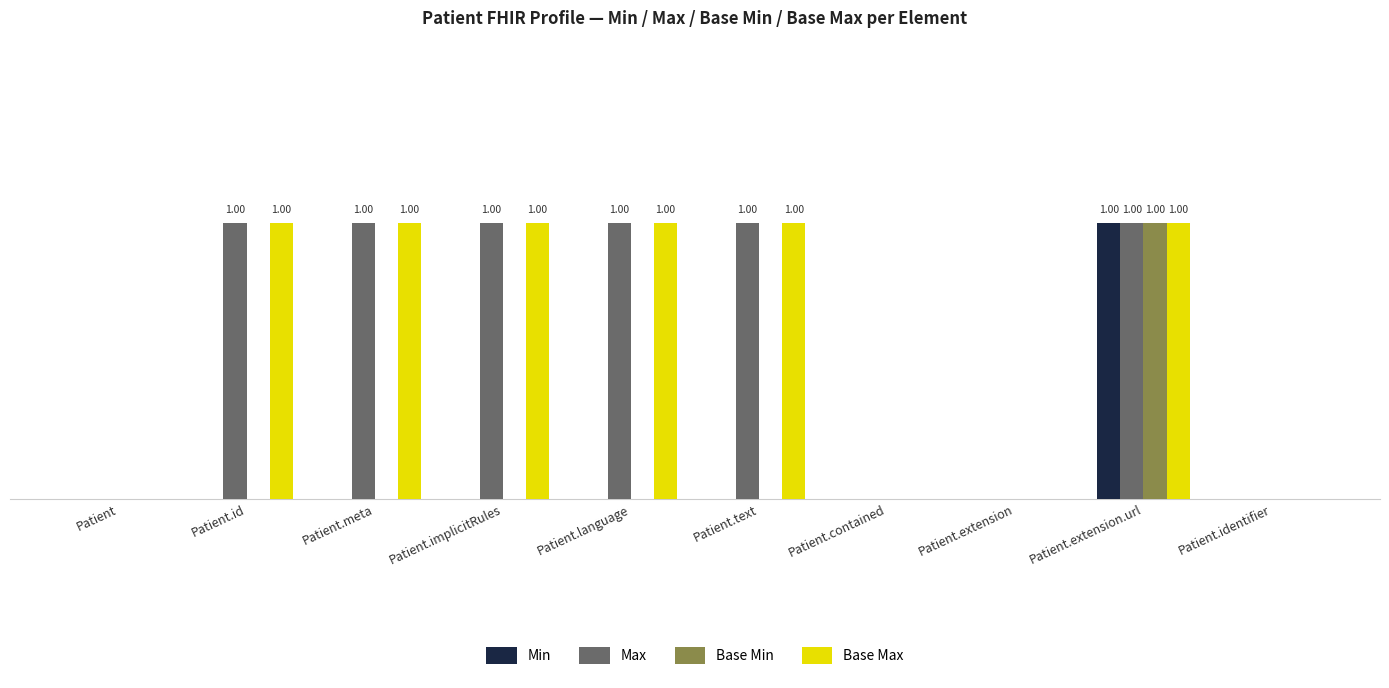

Where is Base Max nearest to the value 0?

Patient